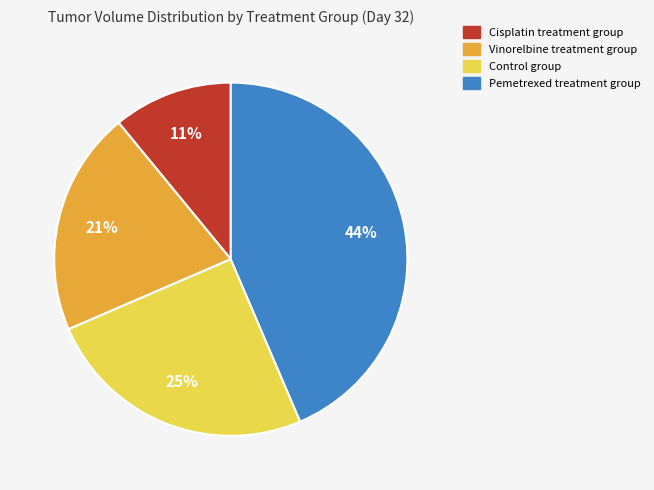

Is there a majority slice in this chart?

No